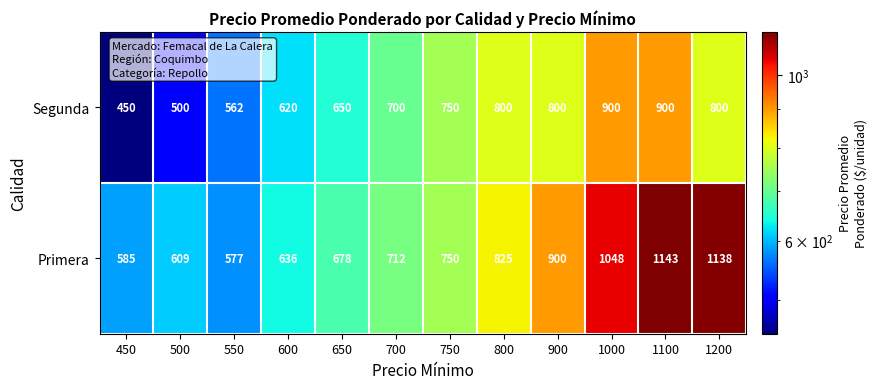

What is the difference between the highest and lowest values at 700?

12